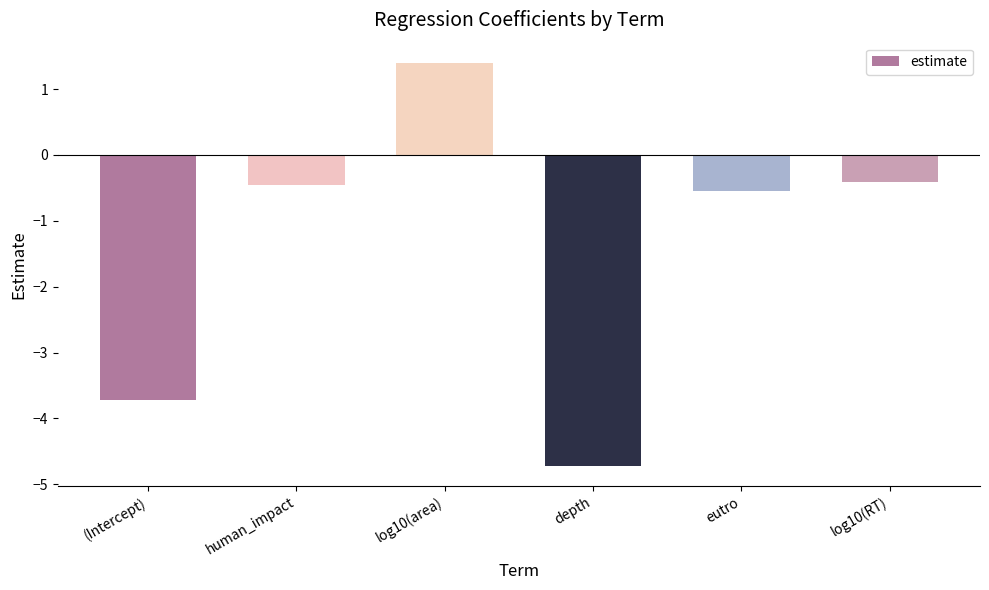

Is it true that the value at eutro is -0.5?

True